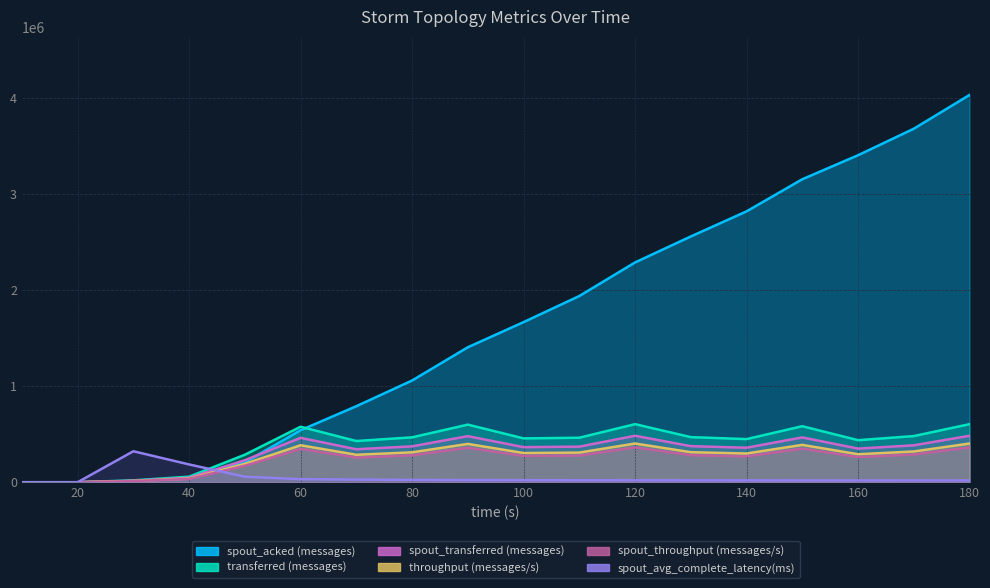

The value of spout_throughput (messages/s) at 120 is 362538.0. True or false?

True